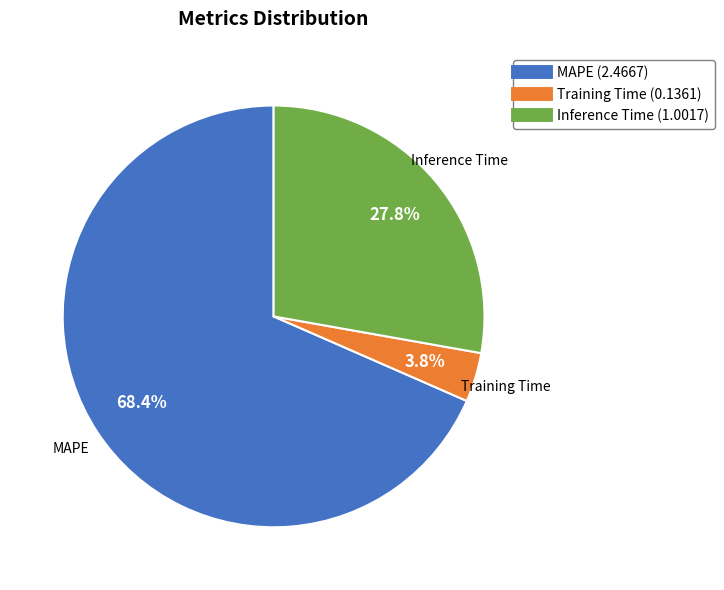

Rank the categories by value from highest to lowest.

MAPE, Inference Time, Training Time